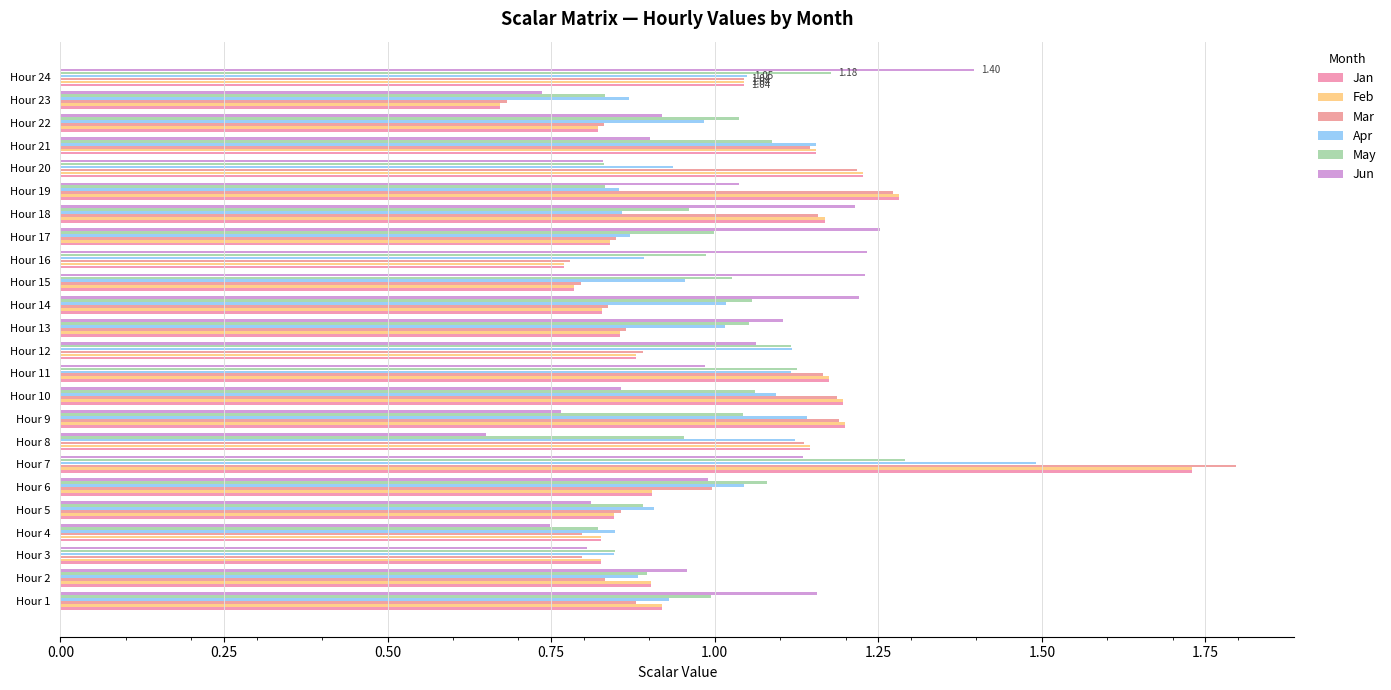

At which category does the chart reach its peak across all series?

Hour 7